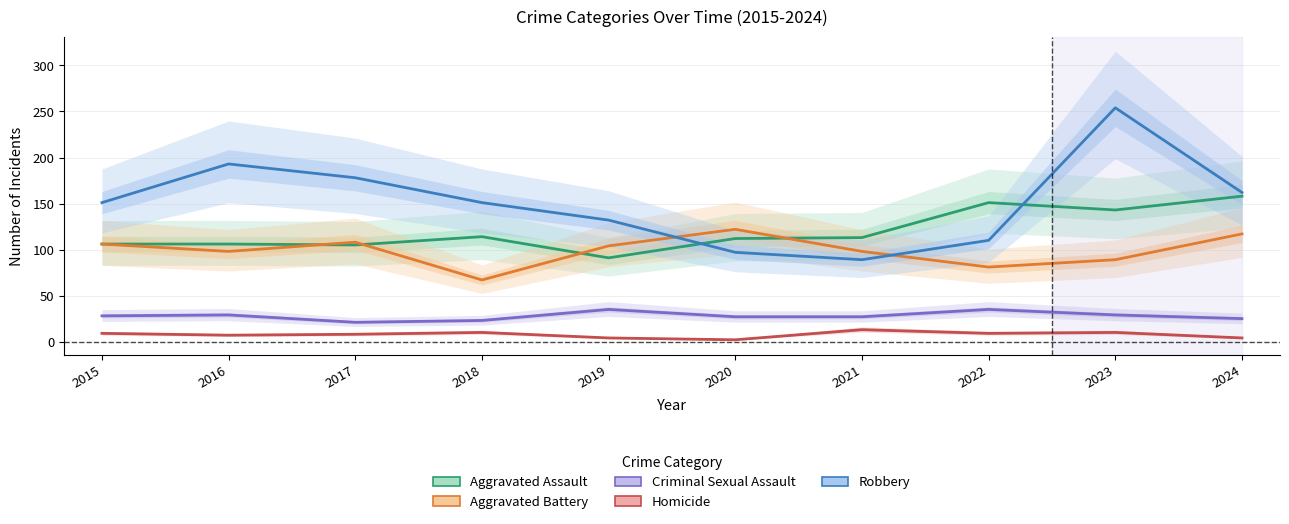

Which series changed the most between 2019 and 2024?

Aggravated Assault